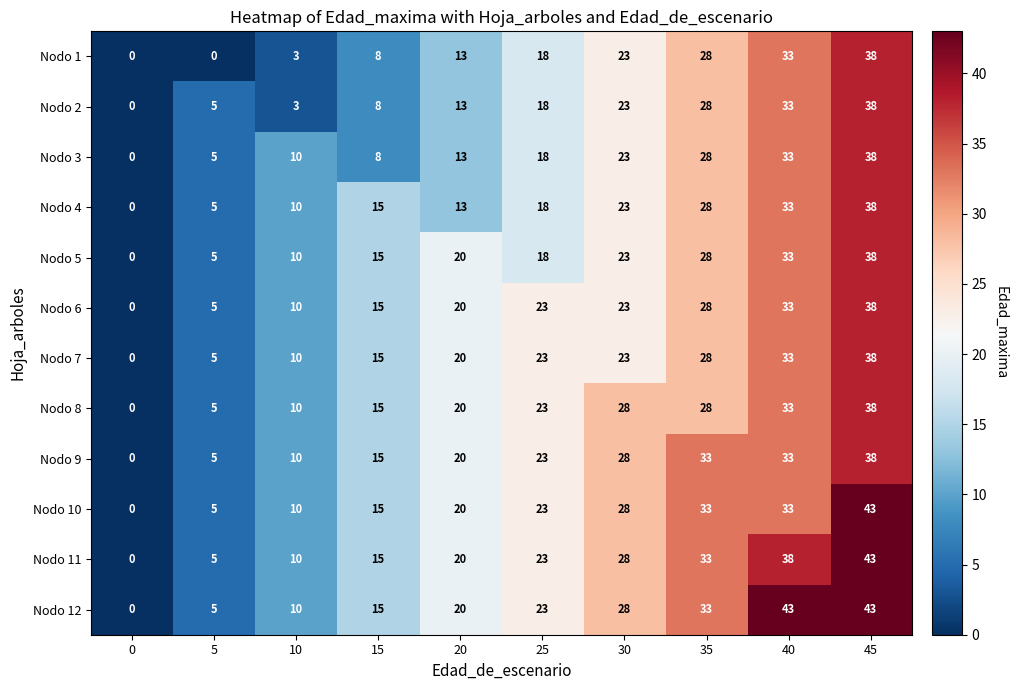

What is the total value across all series at 20?

212